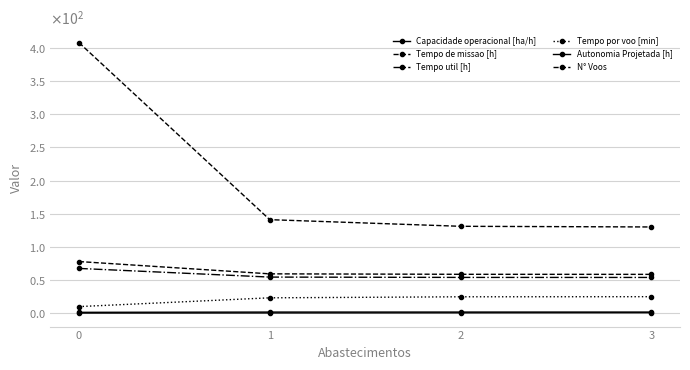

Is the value of Tempo util [h] at 3 greater than the value of Tempo por voo [min] at 1?

Yes